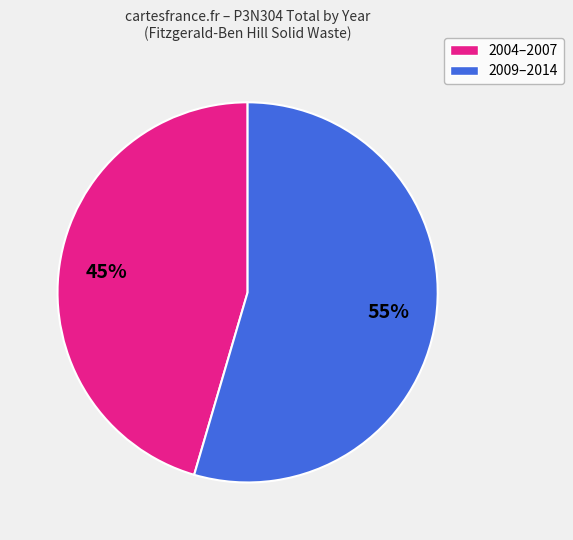

What is the smallest slice in the pie chart?

2004–2007